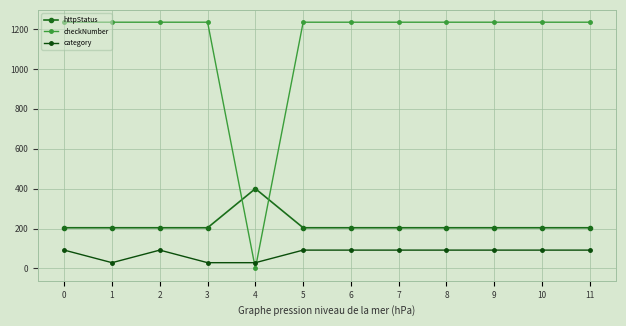

How many values in the category series are below 92?

3